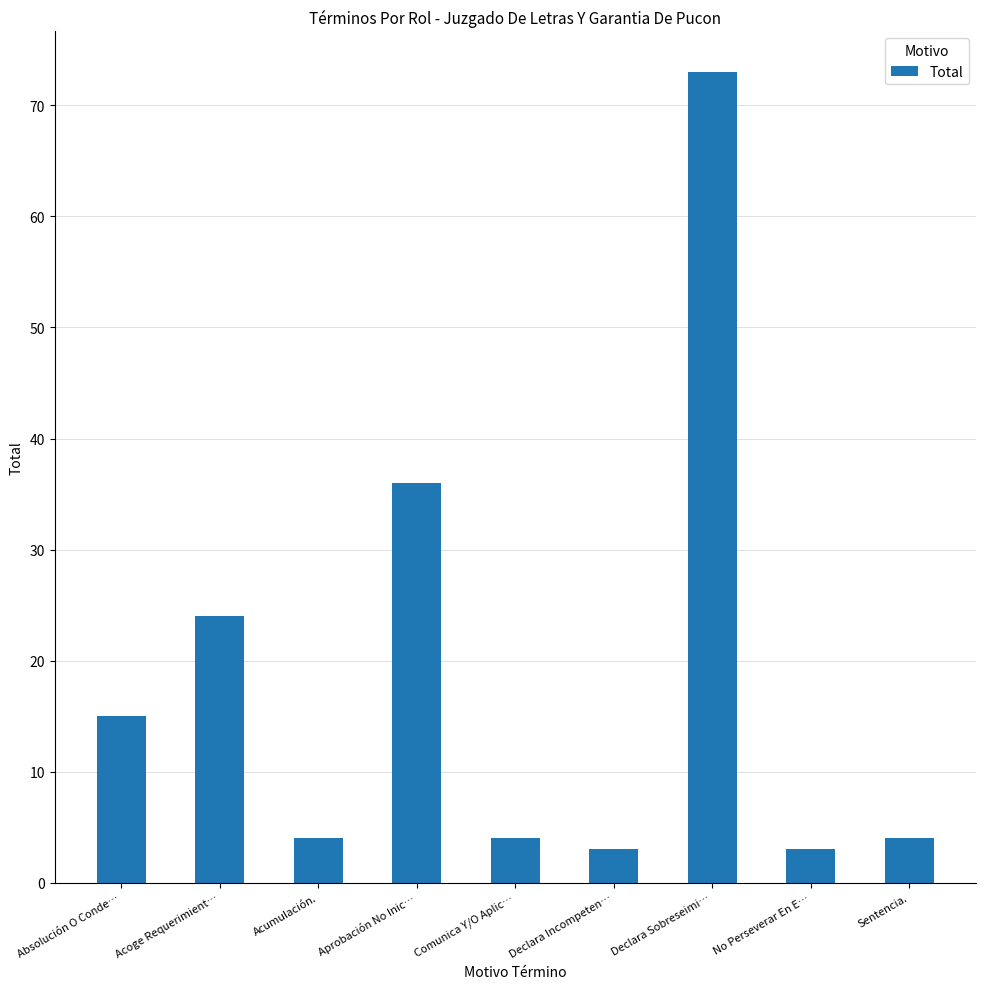

Is it true that the value at Acoge Requerimient… is 43?

False